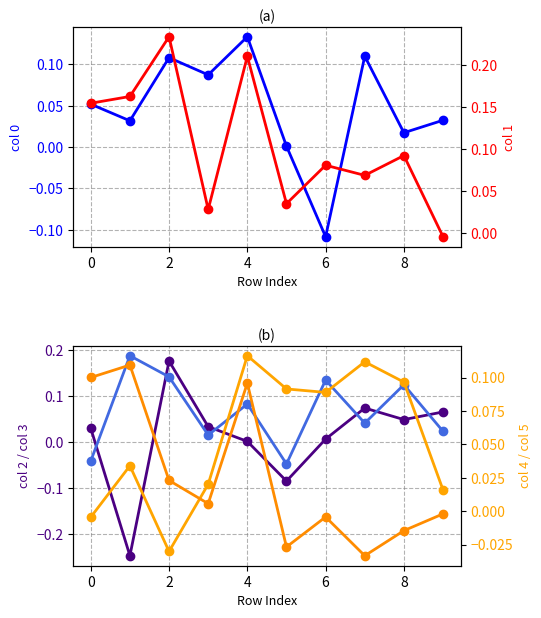

What is the maximum value shown in the chart?

0.2